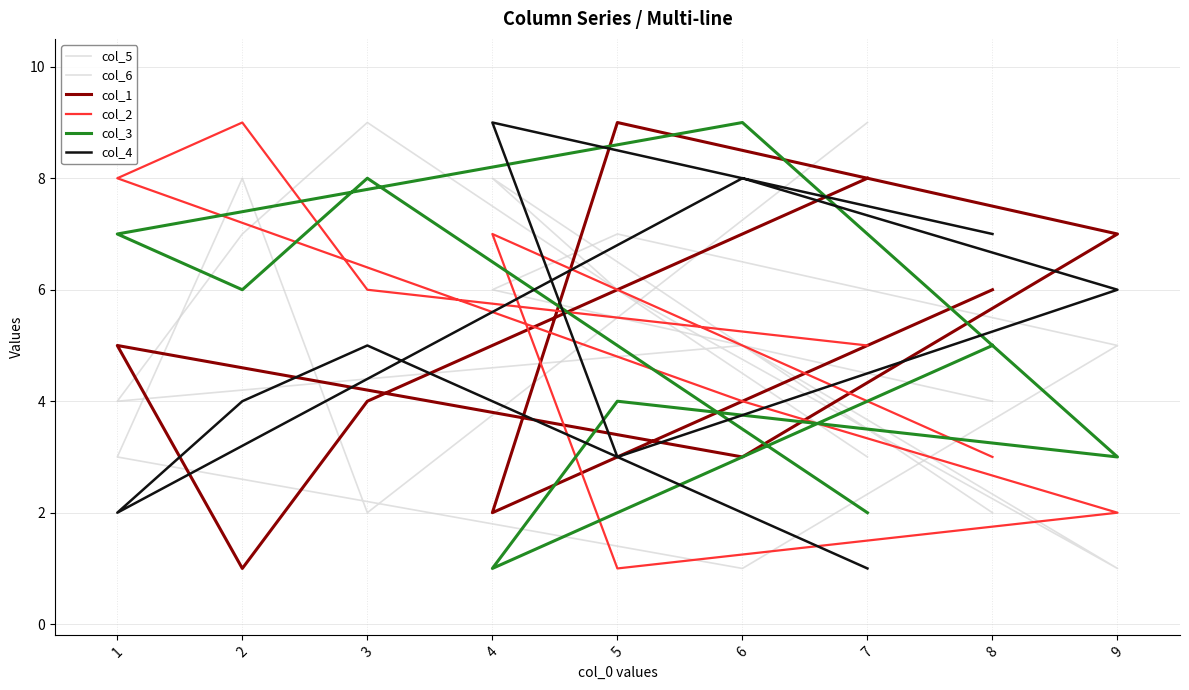

What is the maximum value for col_2?

9